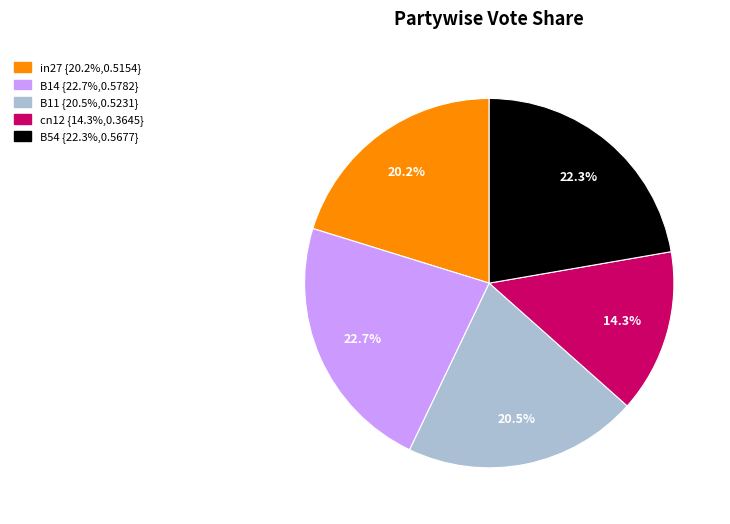

The B54 slice represents 22% of the pie. True or false?

True